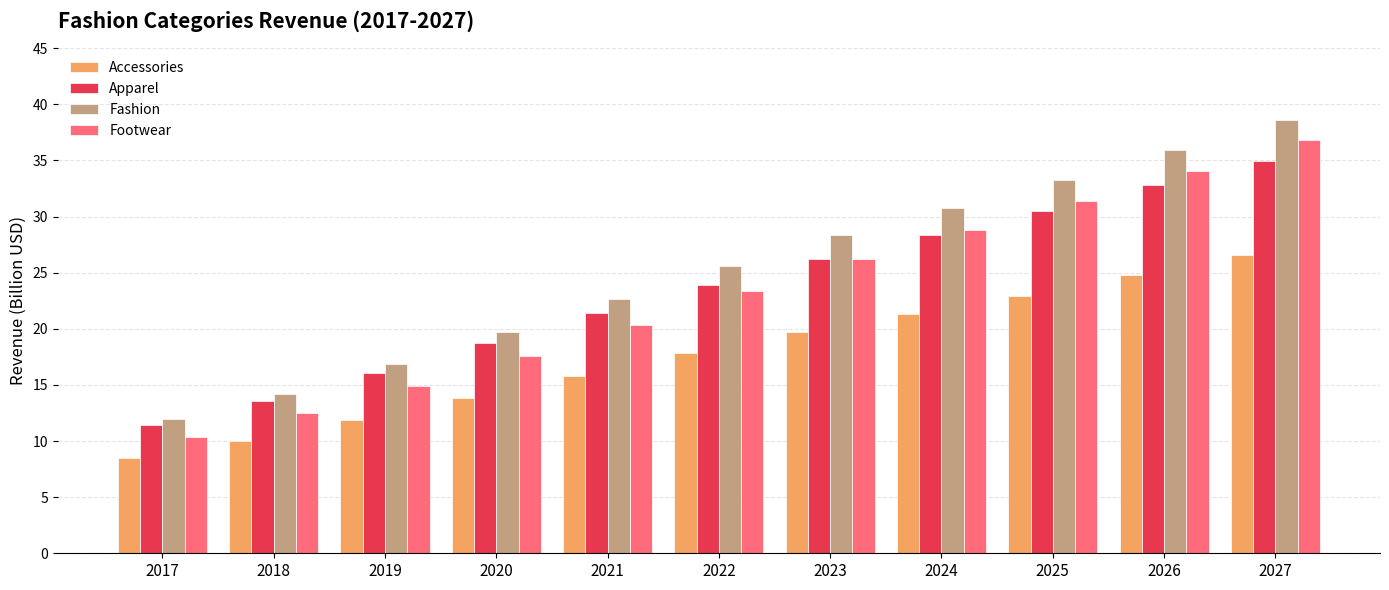

True or false: Apparel has a value of 26.2 at 2023.

True